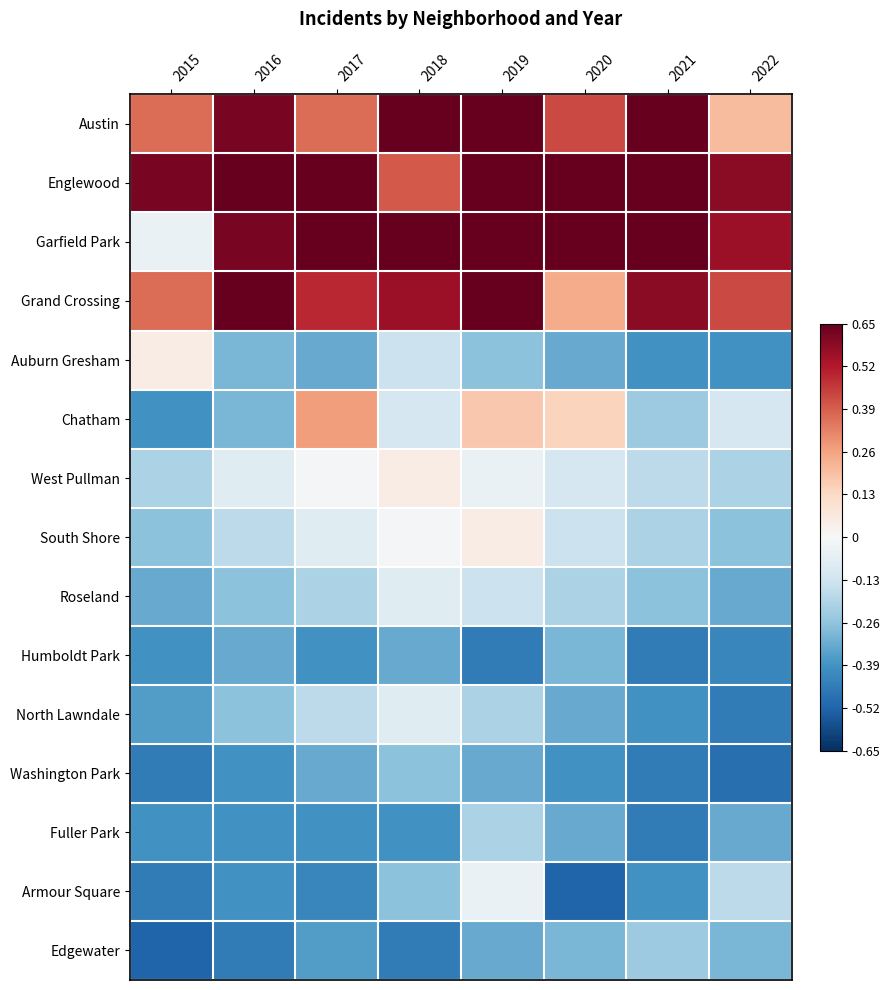

At which category is the sum across all series the highest?

2019